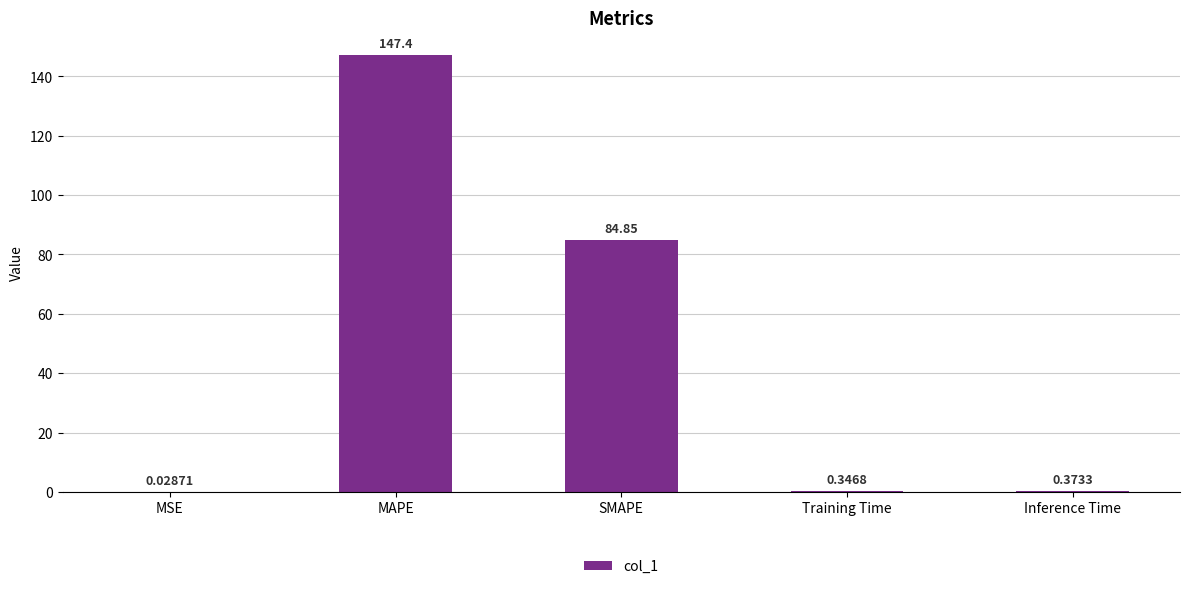

Are the bars horizontal?

No